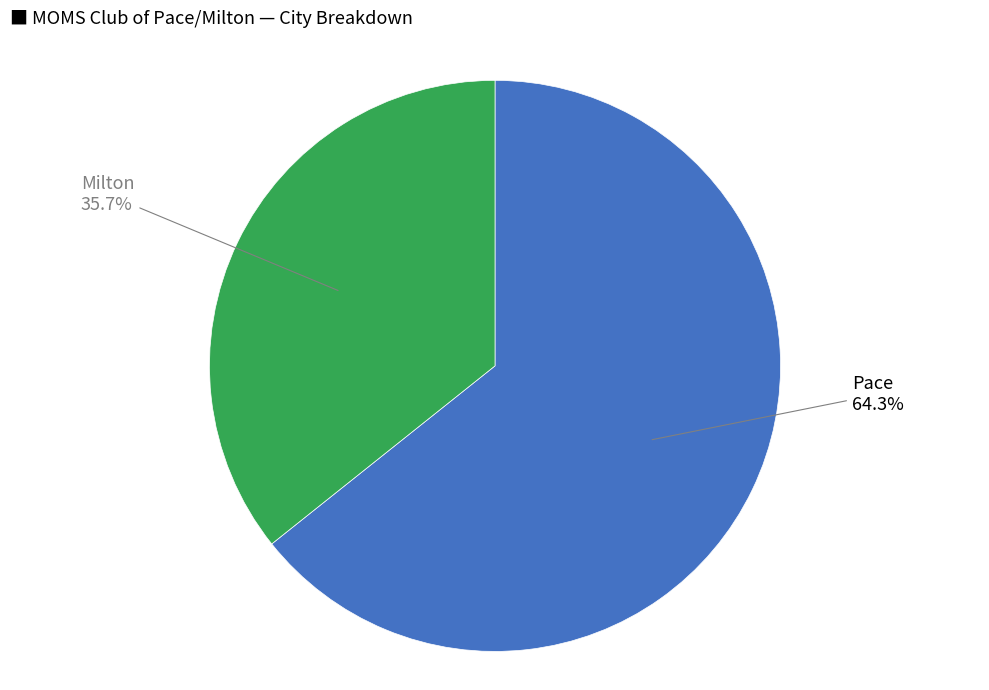

Is there any slice that represents more than half of the pie?

Yes